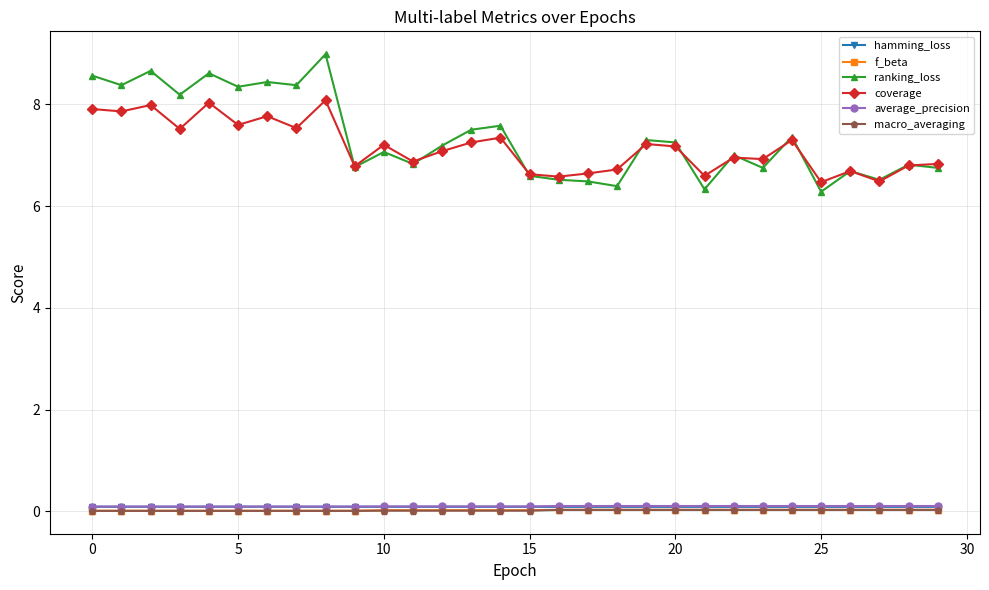

What is the maximum value for ranking_loss?

9.0